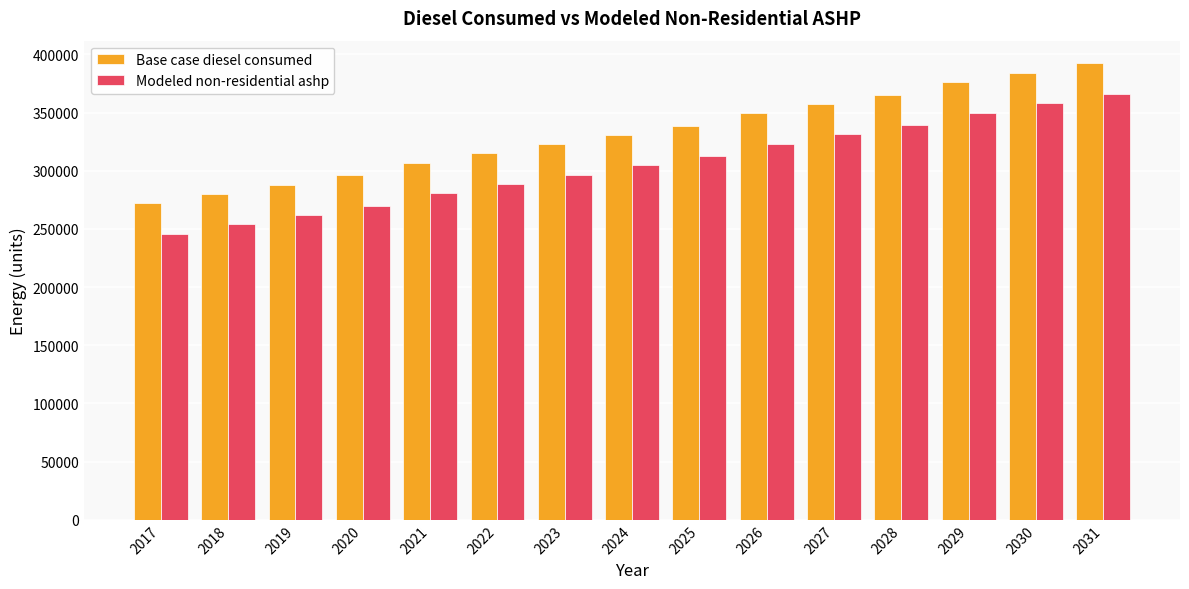

What is the minimum value for Base case diesel consumed?

272233.0